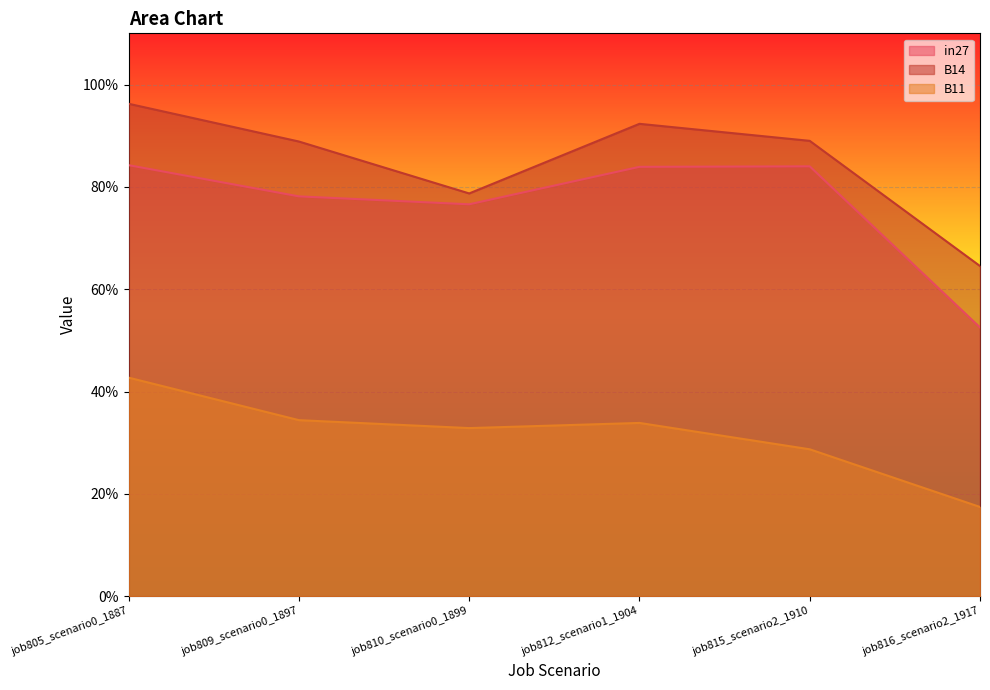

What is the difference between the second highest and minimum values in the B14 series?

0.3